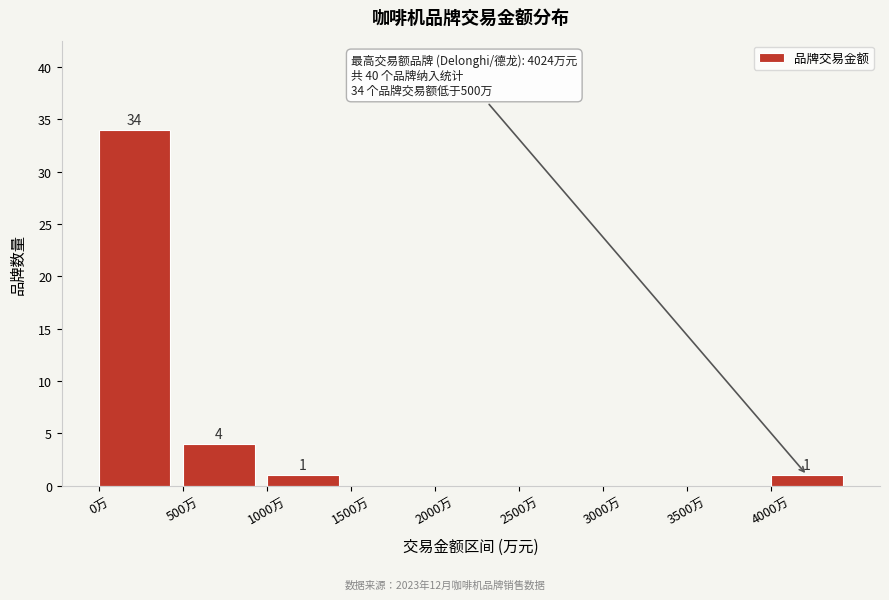

Reading right to left, extract all data points from this chart.

4000万=1	3500万=0	3000万=0	2500万=0	2000万=0	1500万=0	1000万=1	500万=4	0万=34